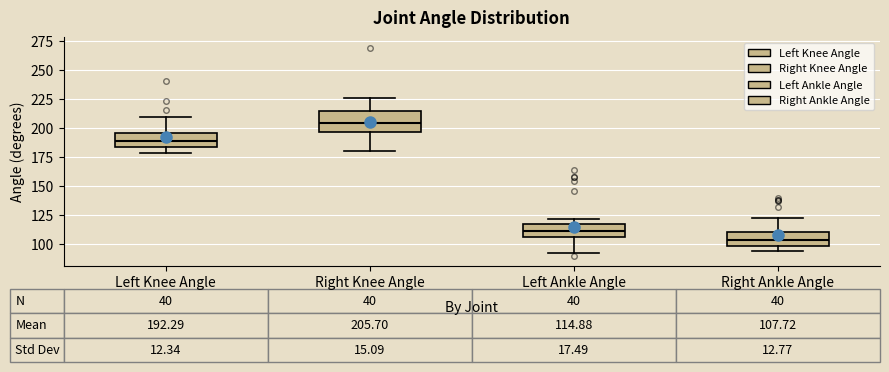

Comparing the boxes themselves (not the whiskers), which one is the tallest?

Right Knee Angle